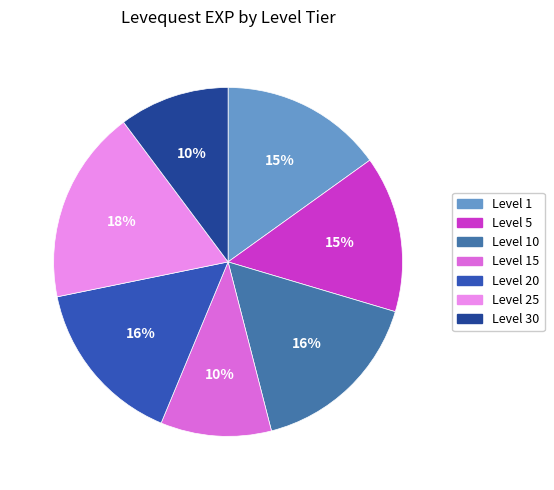

Does any single category account for the majority?

No